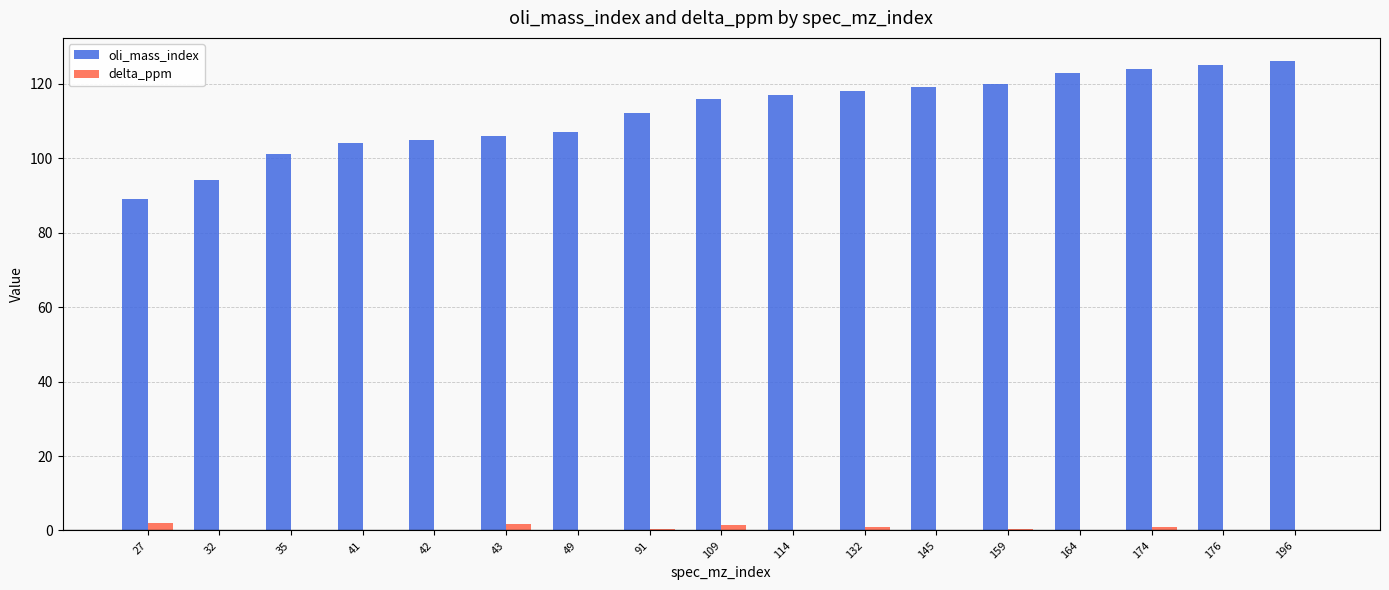

What is the highest value of the oli_mass_index series?

126.0